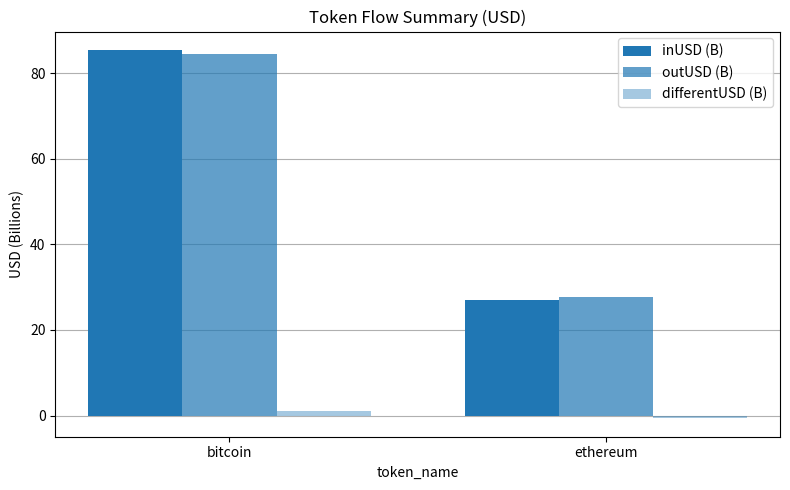

The value of inUSD (B) at ethereum is 27.1. True or false?

True